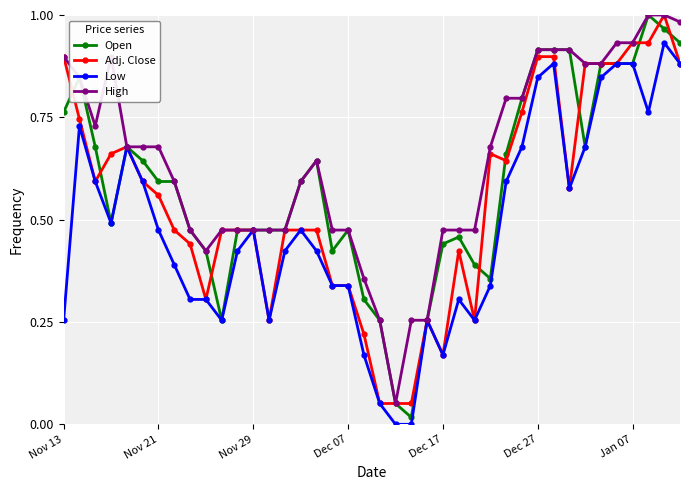

How many distinct data groups are displayed?

4